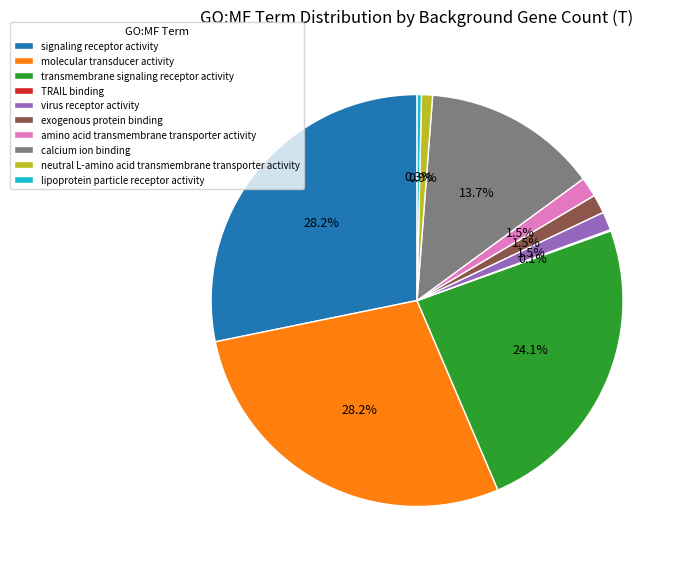

To the nearest percent, what is the average slice percentage?

10%